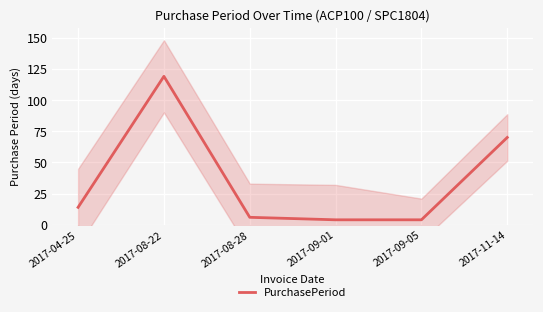

What is the ratio of the value at 2017-08-22 to the value at 2017-11-14?

1.7